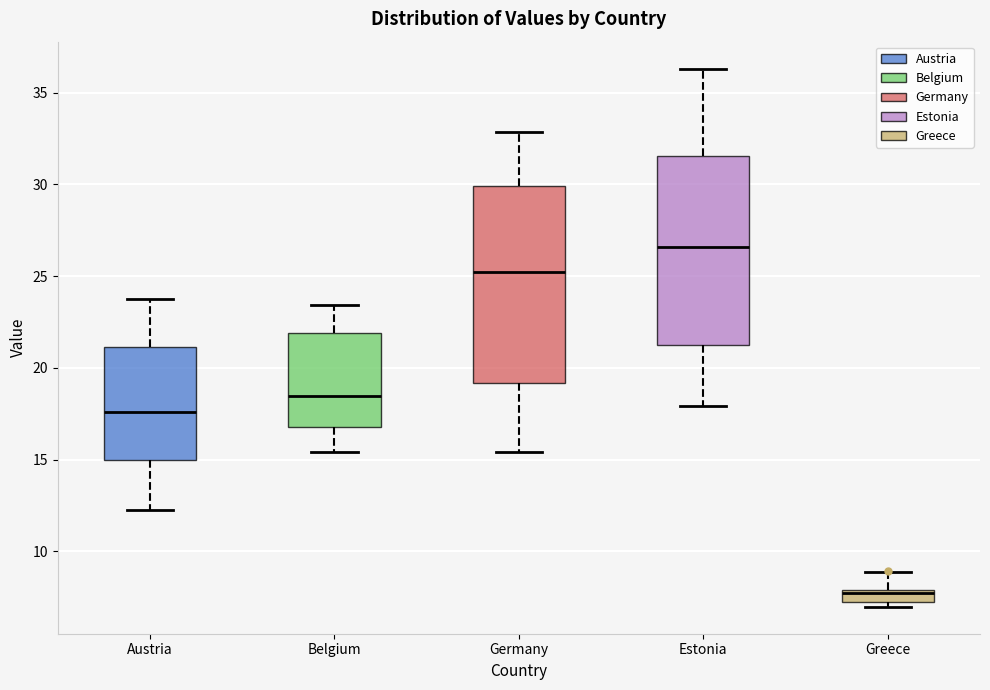

Which box has the lowest median line?

Greece